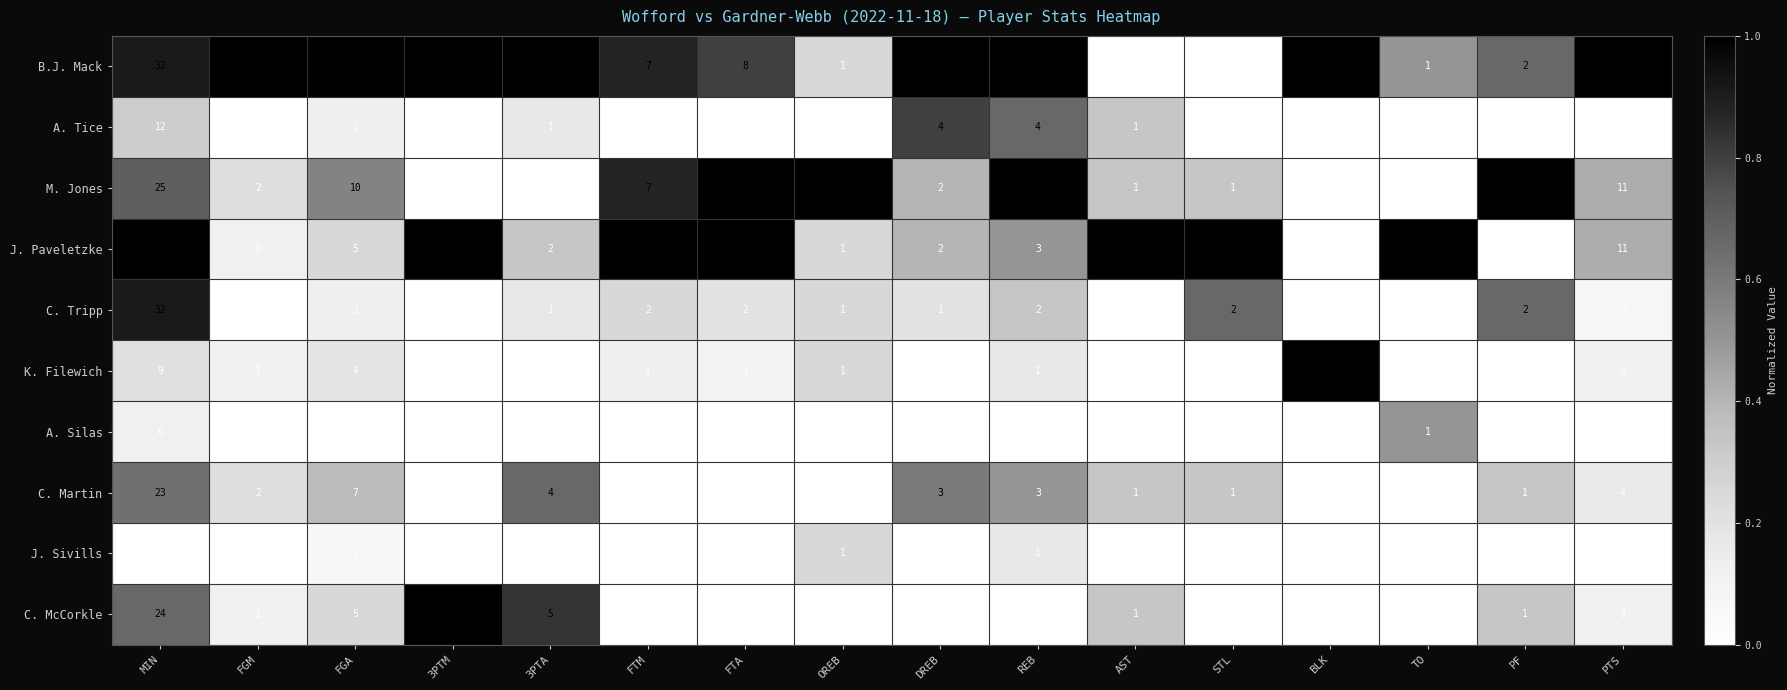

How many values in C. Tripp are above zero?

11